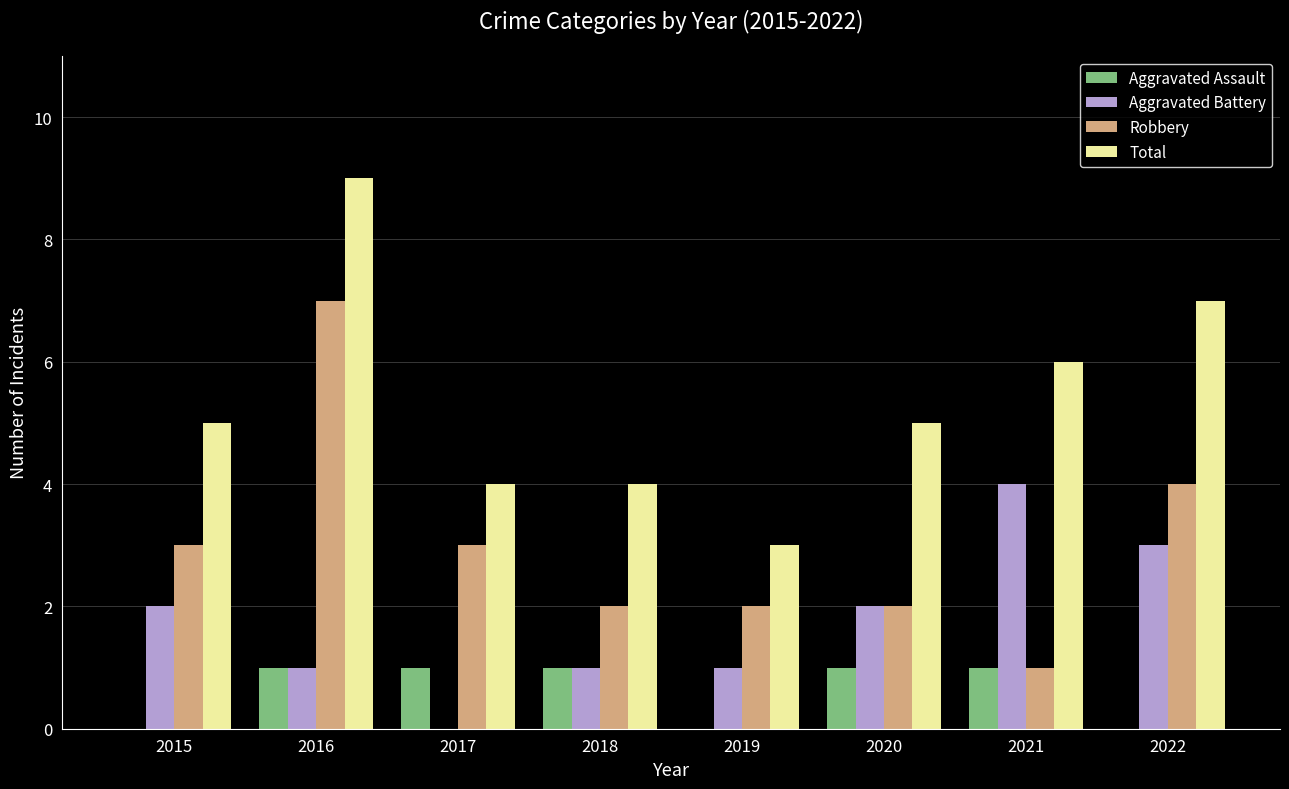

Is the value of Total at 2016 greater than the value of Robbery at 2022?

Yes